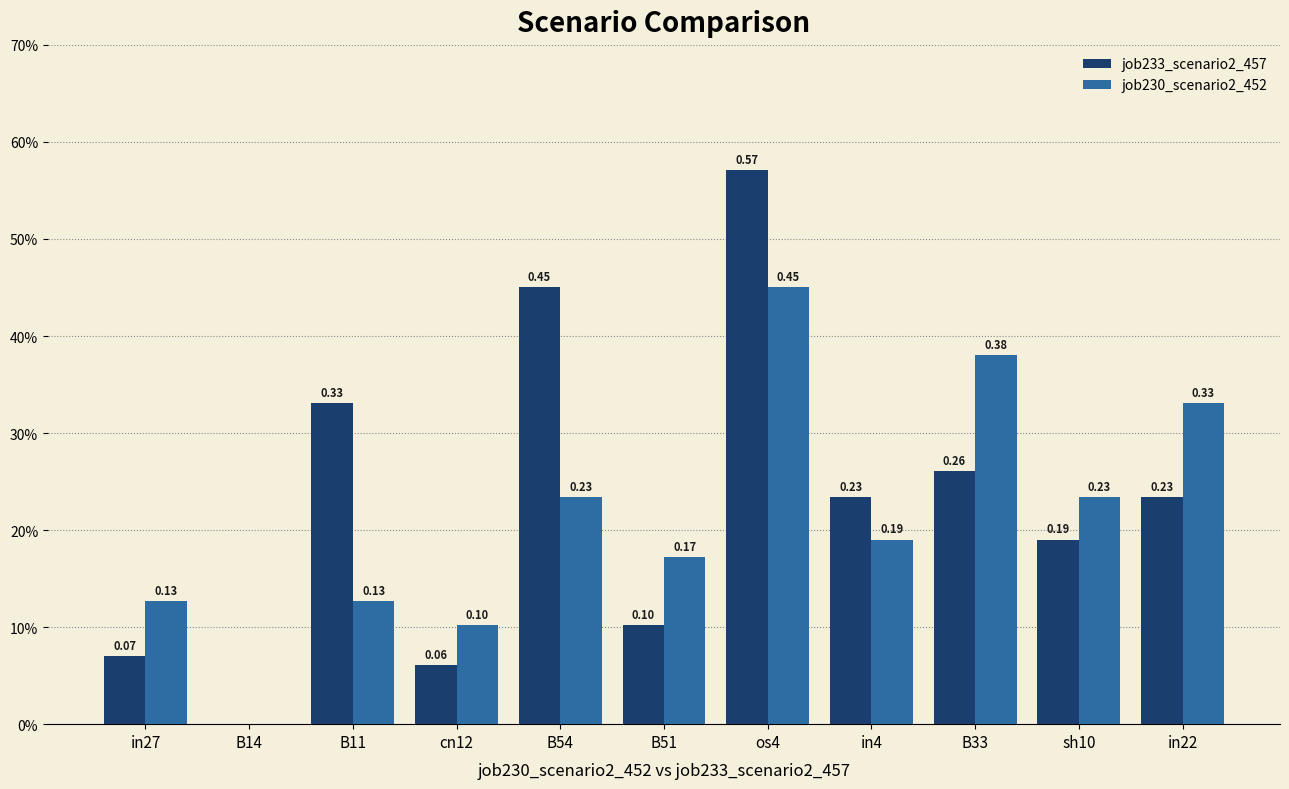

At which label is job233_scenario2_457 closest to 0?

B14